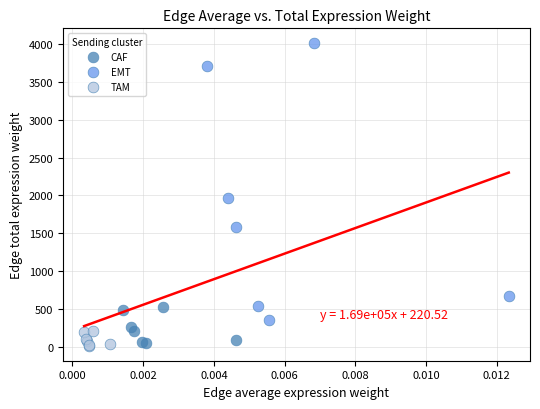

Which series has the widest spread of Y values?

EMT